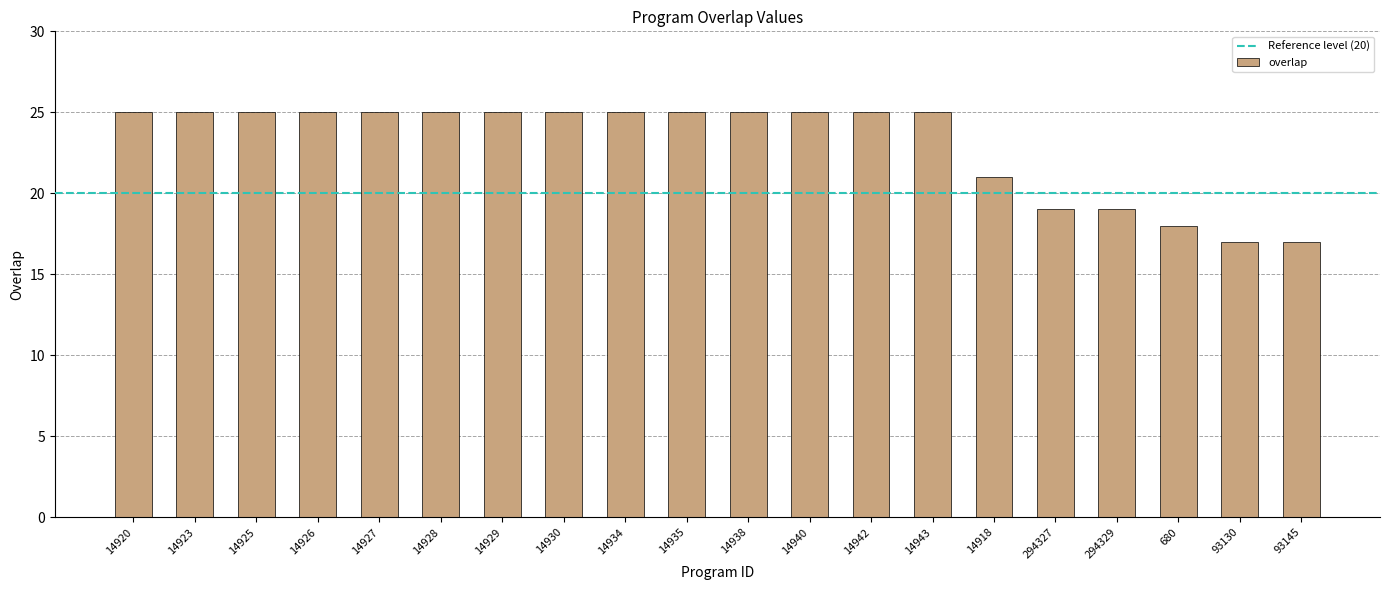

True or false: the data shows 17 at 93145.

True